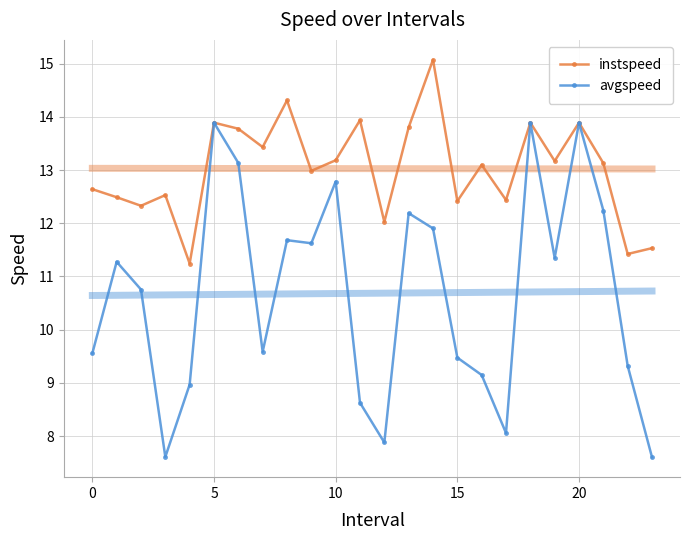

Which series has the largest total across all categories?

instspeed